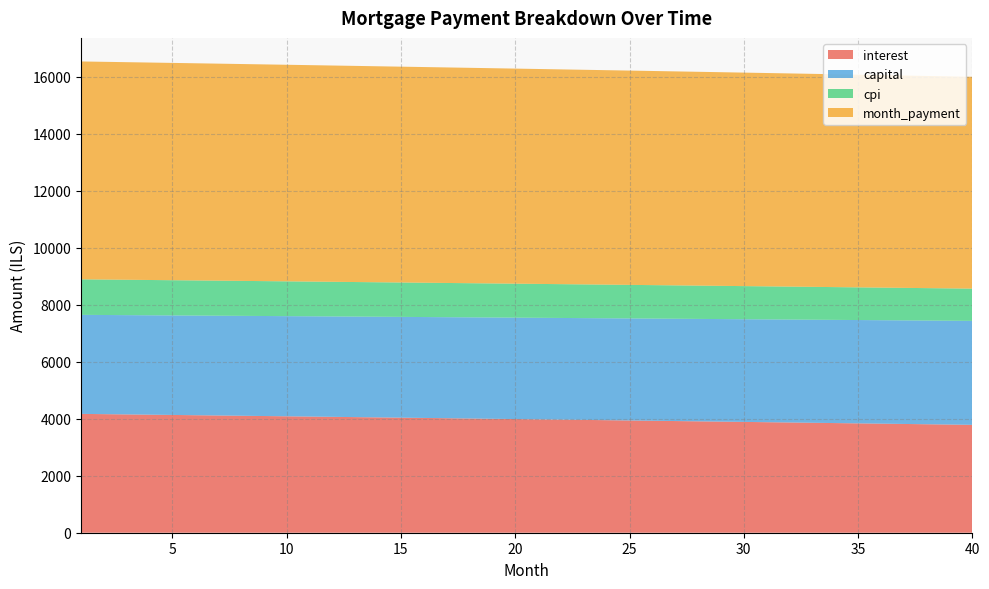

Reading left to right, what are all the values shown in this chart?

interest: 4171.9	4162.6	4153.3	4143.9	4134.5	4125.1	4115.7	4106.2	4096.7	4087.2	4077.6	4068.1	4058.4	4048.8	4039.1	4029.4	4019.6	4009.9	4000.1	3990.2	3980.4	3970.5	3960.6	3950.6	3940.6	3930.6	3920.5	3910.5	3900.3	3890.2	3880.0	3869.8	3859.6	3849.3	3839.0	3828.7	3818.3	3807.9	3797.5	3787.0
capital: 3476.6	3480.9	3485.3	3489.6	3494.0	3498.3	3502.7	3507.1	3511.5	3515.9	3520.3	3524.7	3529.1	3533.5	3537.9	3542.3	3546.7	3551.2	3555.6	3560.1	3564.5	3569.0	3573.4	3577.9	3582.4	3586.8	3591.3	3595.8	3600.3	3604.8	3609.3	3613.8	3618.4	3622.9	3627.4	3631.9	3636.5	3641.0	3645.6	3650.1
cpi: 1247.2	1244.4	1241.6	1238.8	1236.0	1233.2	1230.3	1227.5	1224.6	1221.8	1218.9	1216.0	1213.1	1210.2	1207.3	1204.4	1201.5	1198.5	1195.6	1192.6	1189.7	1186.7	1183.7	1180.7	1177.7	1174.7	1171.7	1168.6	1165.6	1162.6	1159.5	1156.4	1153.3	1150.3	1147.2	1144.1	1140.9	1137.8	1134.7	1131.5
month_payment: 7648.4	7643.5	7638.5	7633.5	7628.5	7623.5	7618.4	7613.3	7608.2	7603.1	7597.9	7592.7	7587.5	7582.3	7577.0	7571.7	7566.4	7561.1	7555.7	7550.3	7544.9	7539.5	7534.0	7528.5	7523.0	7517.4	7511.9	7506.3	7500.7	7495.0	7489.3	7483.7	7477.9	7472.2	7466.4	7460.6	7454.8	7448.9	7443.1	7437.1